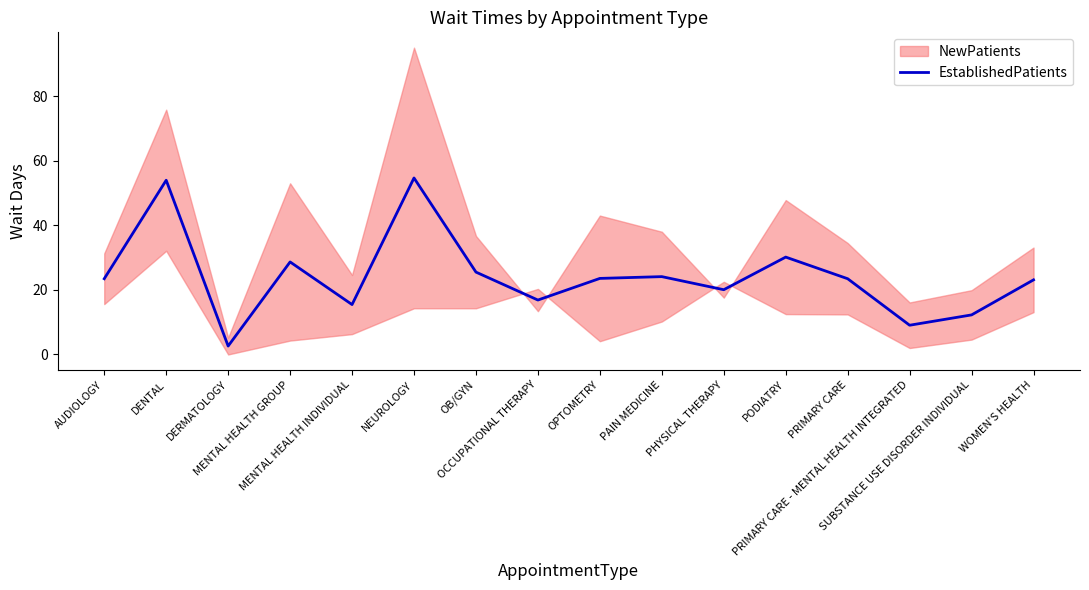

Reading right to left, list all the values displayed in this chart.

WOMEN'S HEALTH=23.1	SUBSTANCE USE DISORDER INDIVIDUAL=12.2	PRIMARY CARE - MENTAL HEALTH INTEGRATED=9.1	PRIMARY CARE=23.4	PODIATRY=30.1	PHYSICAL THERAPY=20.1	PAIN MEDICINE=24.1	OPTOMETRY=23.6	OCCUPATIONAL THERAPY=16.9	OB/GYN=25.5	NEUROLOGY=54.6	MENTAL HEALTH INDIVIDUAL=15.5	MENTAL HEALTH GROUP=28.6	DERMATOLOGY=2.6	DENTAL=54.0	AUDIOLOGY=23.4